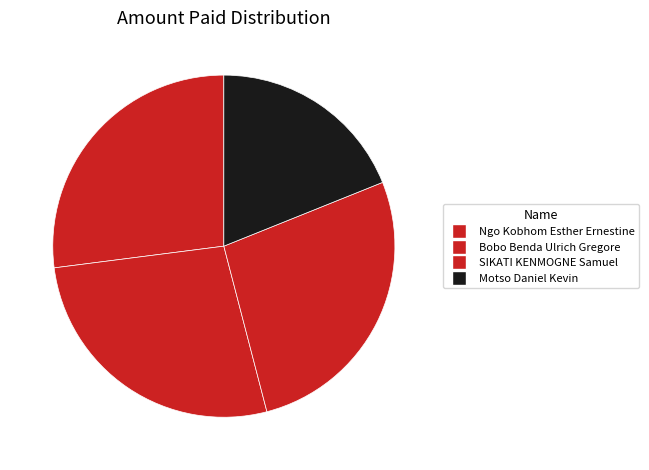

How many slices are in this pie chart?

4